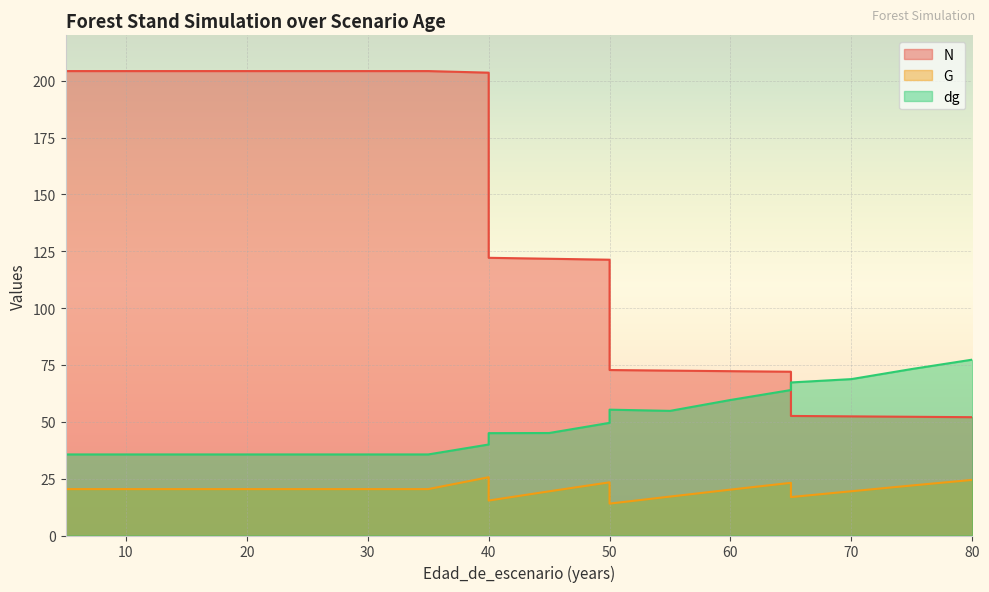

Reading right to left, extract all data points from this chart.

N: 80=52.0	75=52.2	70=52.4	65=52.6	65=72.0	60=72.3	55=72.5	50=72.8	50=121.3	45=121.7	40=122.2	40=203.6	35=204.3	30=204.3	25=204.3	20=204.3	15=204.3	10=204.3	5=204.3
G: 80=24.5	75=22.0	70=19.5	65=16.9	65=23.2	60=20.2	55=17.1	50=14.0	50=23.4	45=19.4	40=15.4	40=25.6	35=20.4	30=20.4	25=20.4	20=20.4	15=20.4	10=20.4	5=20.4
dg: 80=77.3	75=73.2	70=68.8	65=67.3	65=64.0	60=59.6	55=54.8	50=55.4	50=49.5	45=45.1	40=45.0	40=40.0	35=35.7	30=35.7	25=35.7	20=35.7	15=35.7	10=35.7	5=35.7